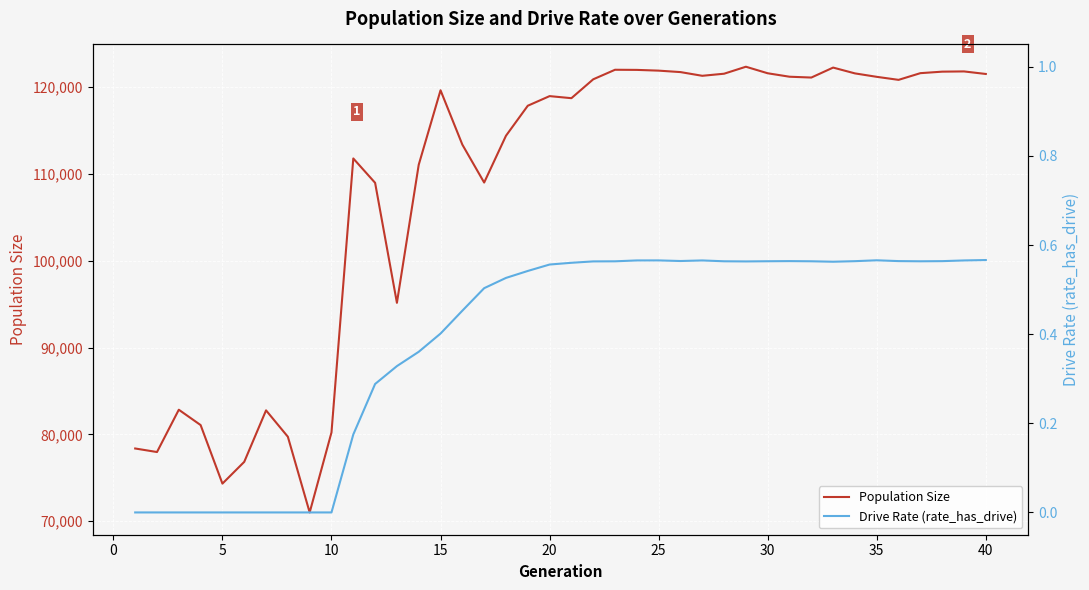

True or false: Drive Rate (rate_has_drive) and Population Size cross at least once.

False